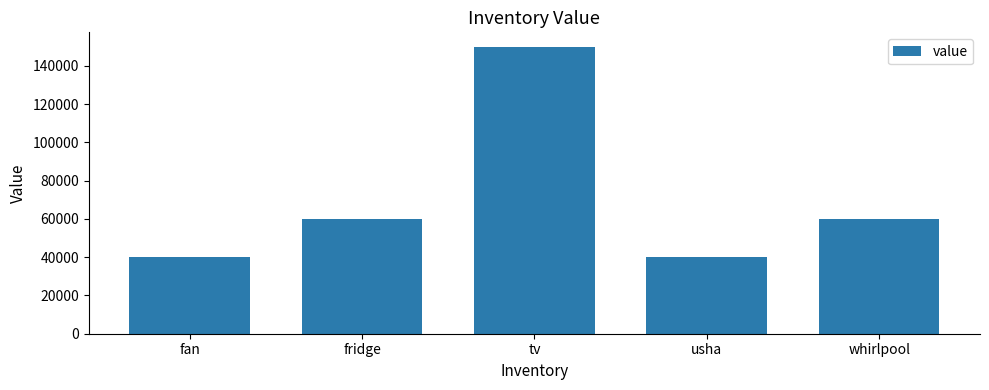

At which category does the chart reach its peak across all series?

tv